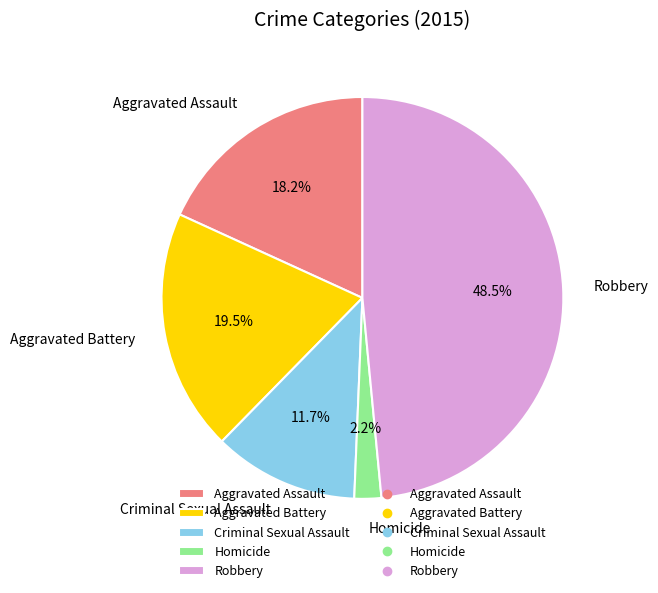

How many segments does this pie chart have?

5